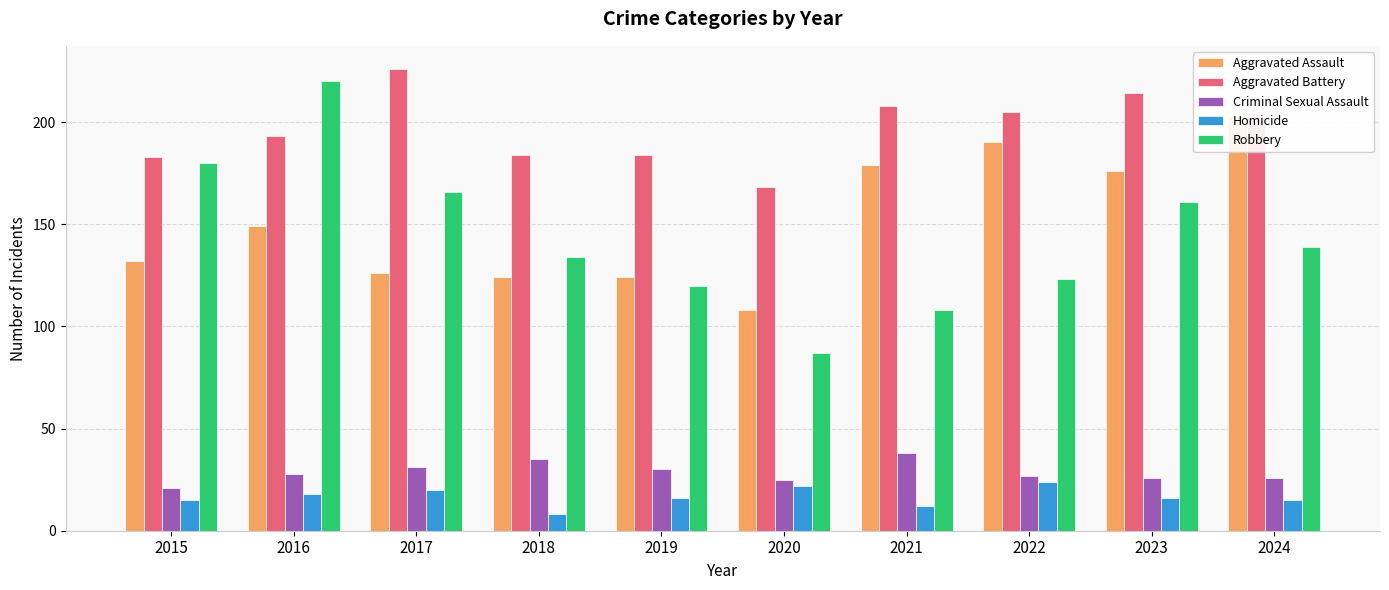

Reading left to right, transcribe all the data shown in this chart.

Aggravated Assault: 132	149	126	124	124	108	179	190	176	203
Aggravated Battery: 183	193	226	184	184	168	208	205	214	203
Criminal Sexual Assault: 21	28	31	35	30	25	38	27	26	26
Homicide: 15	18	20	8	16	22	12	24	16	15
Robbery: 180	220	166	134	120	87	108	123	161	139